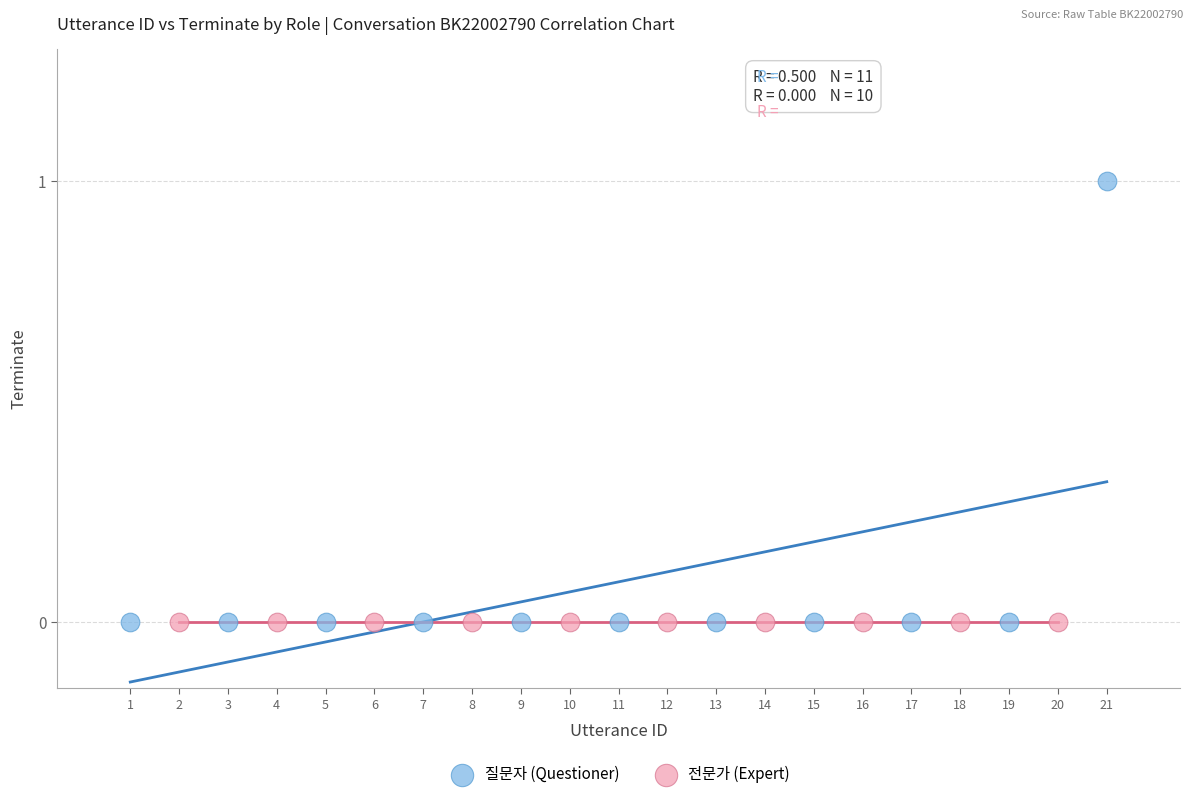

Which series reaches the maximum Y coordinate?

질문자 (Questioner)